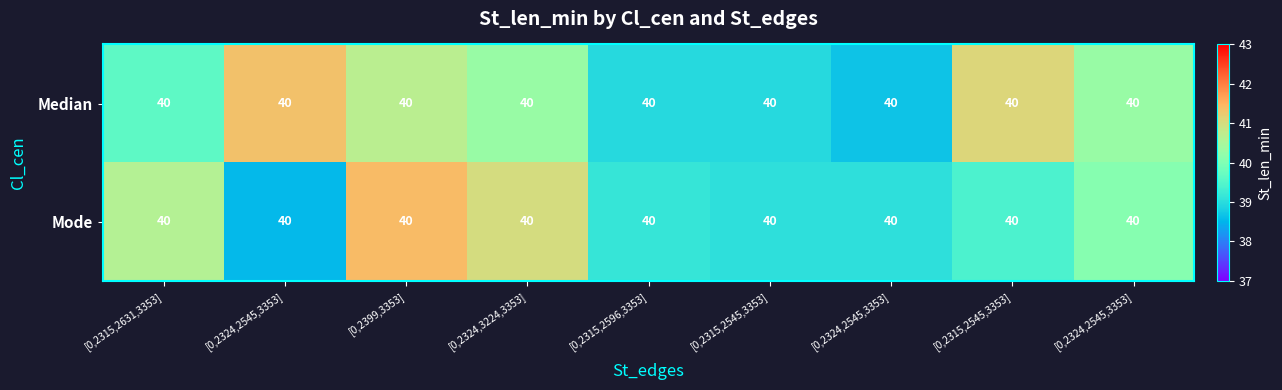

Reading left to right, extract all data points from this chart.

Median: [0,2315,2631,3353]=40.0	[0,2324,2545,3353]=40.0	[0,2399,3353]=40.0	[0,2324,3224,3353]=40.0	[0,2315,2596,3353]=40.0	[0,2315,2545,3353]=40.0	[0,2324,2545,3353]=40.0	[0,2315,2545,3353]=40.0	[0,2324,2545,3353]=40.0
Mode: [0,2315,2631,3353]=40.0	[0,2324,2545,3353]=40.0	[0,2399,3353]=40.0	[0,2324,3224,3353]=40.0	[0,2315,2596,3353]=40.0	[0,2315,2545,3353]=40.0	[0,2324,2545,3353]=40.0	[0,2315,2545,3353]=40.0	[0,2324,2545,3353]=40.0